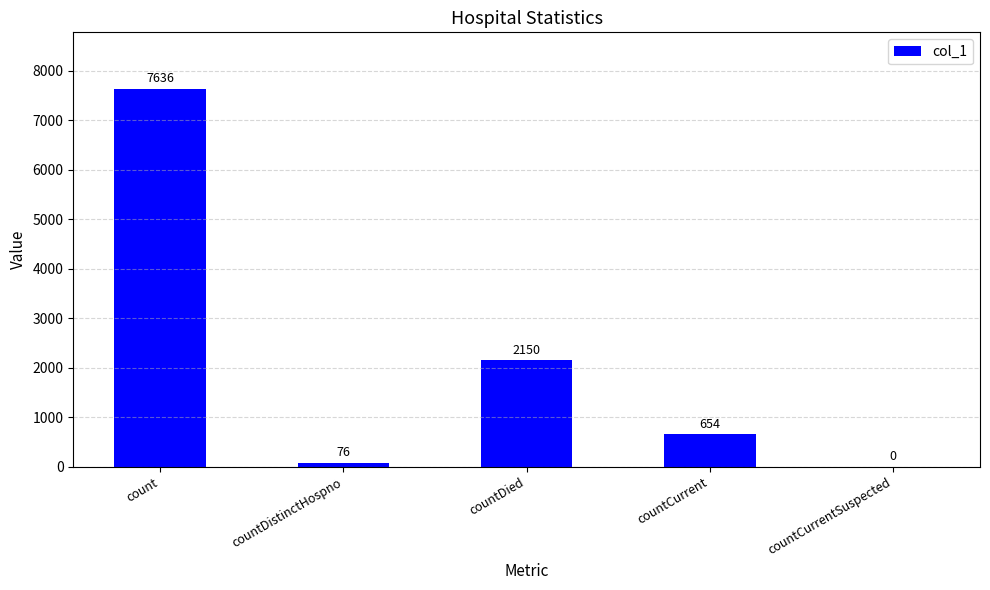

Reading left to right, what are all the values shown in this chart?

count=7636	countDistinctHospno=76	countDied=2150	countCurrent=654	countCurrentSuspected=0